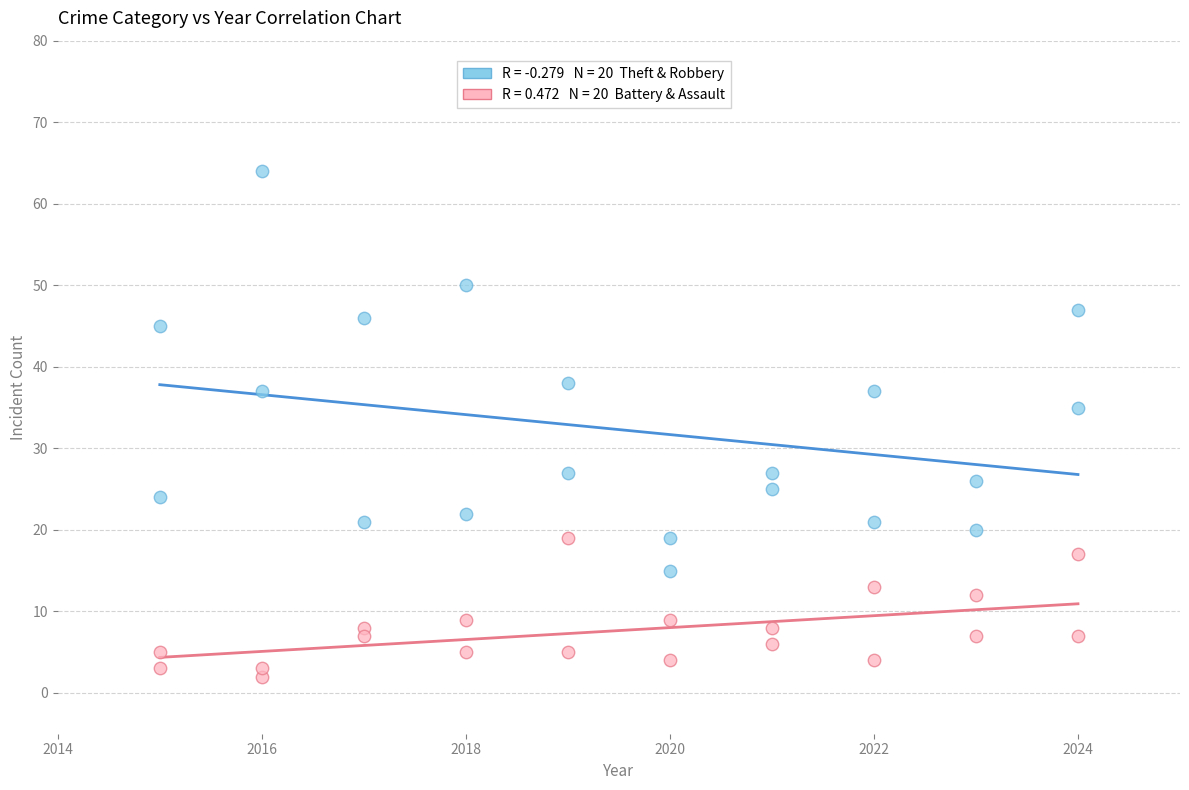

Across all series, what Y value is closest to 33?

35